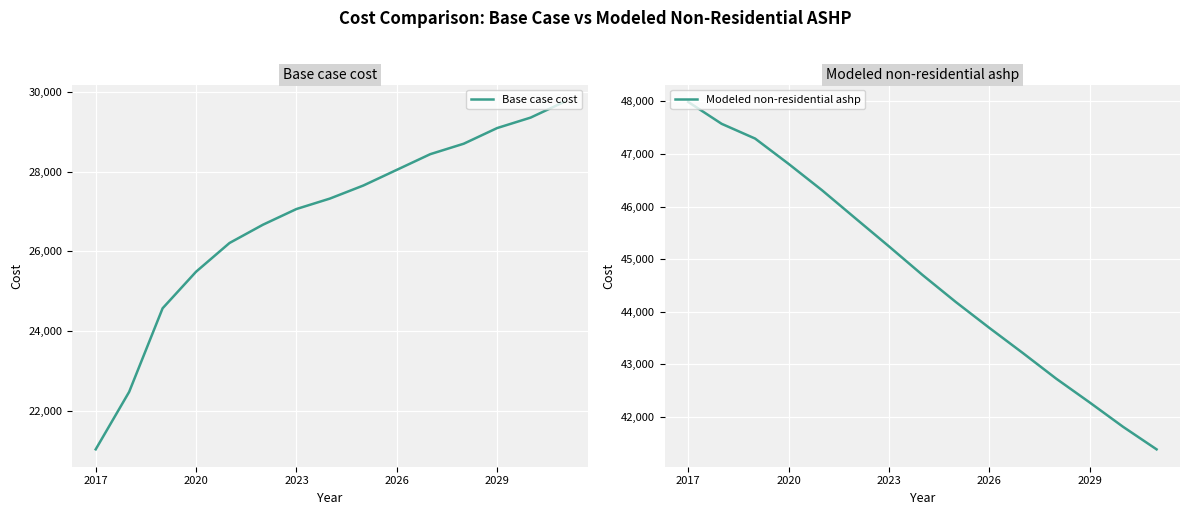

What is the highest value of the Base case cost series?

29748.3